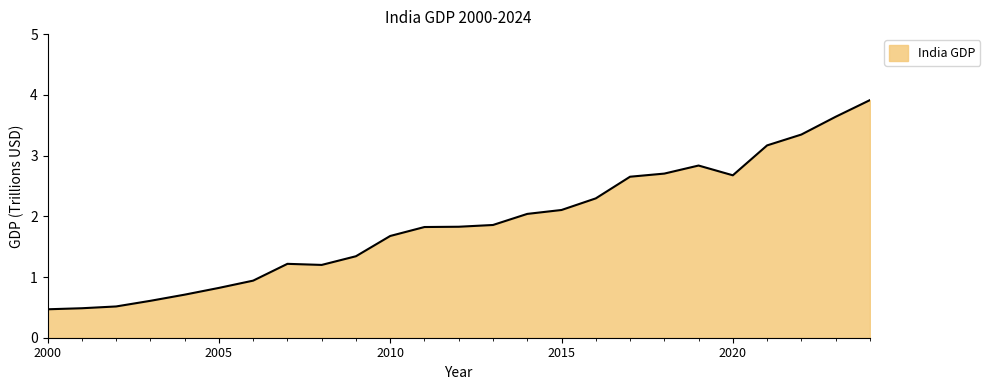

What is the difference between the maximum and minimum values?

3.4